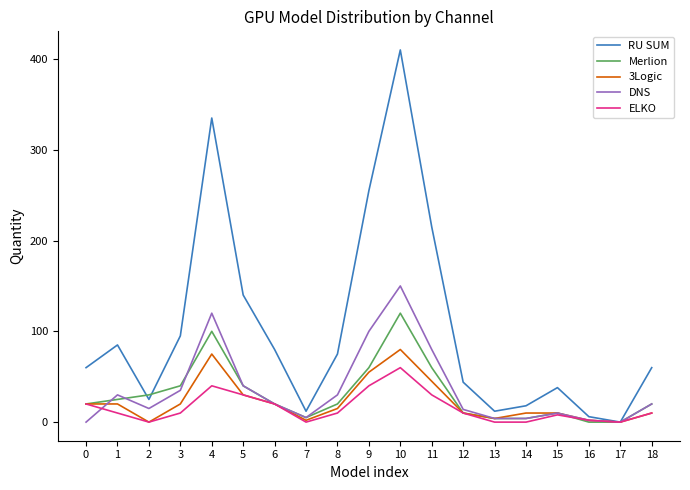

Which series has the largest total across all categories?

RU SUM